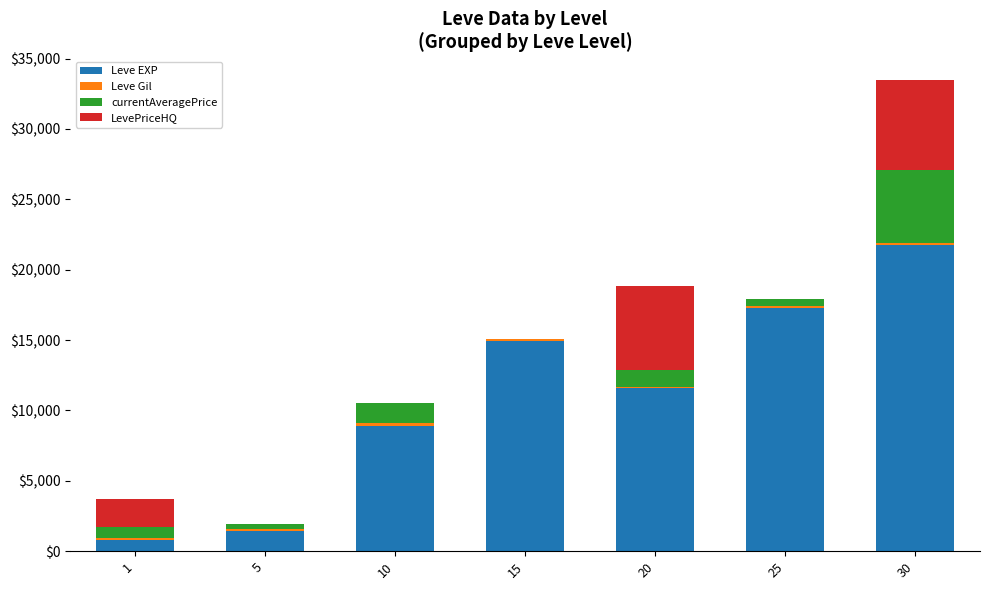

Count the number of data series in this chart.

4